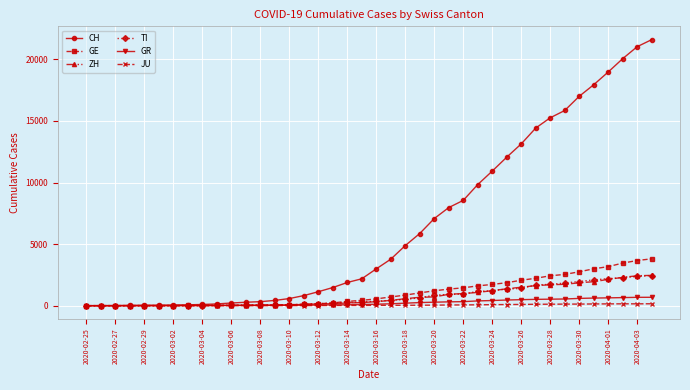

What is the average value of the TI series?

743